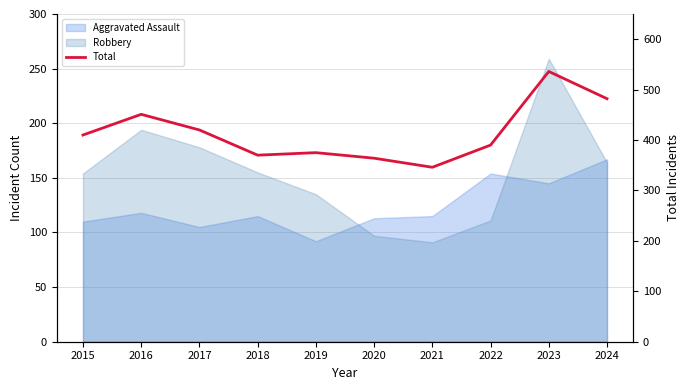

List the labels in order of value, smallest first.

2021, 2020, 2018, 2019, 2022, 2015, 2017, 2016, 2024, 2023